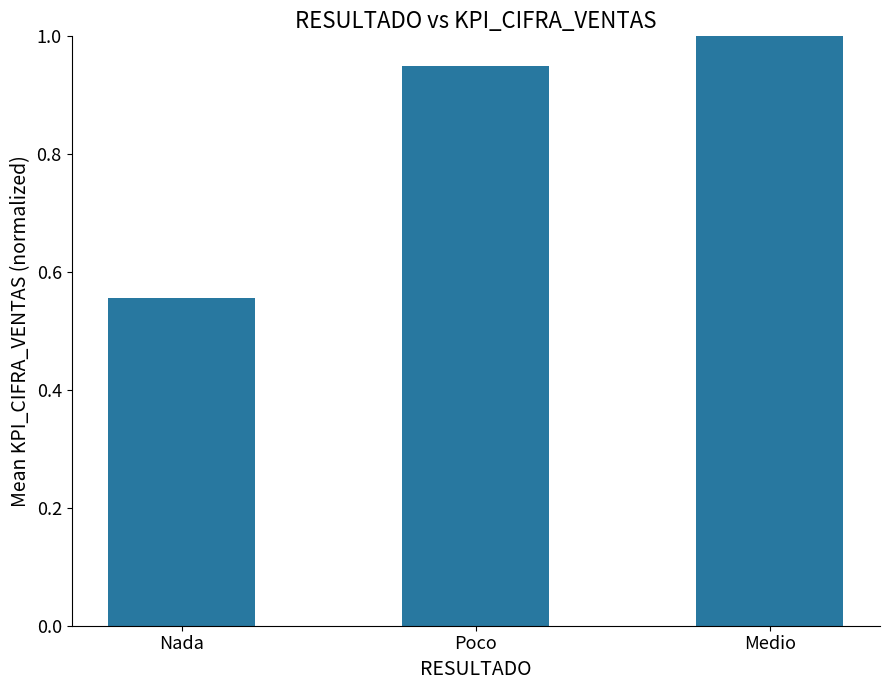

What is the label of the 1st bar from the right?

Medio